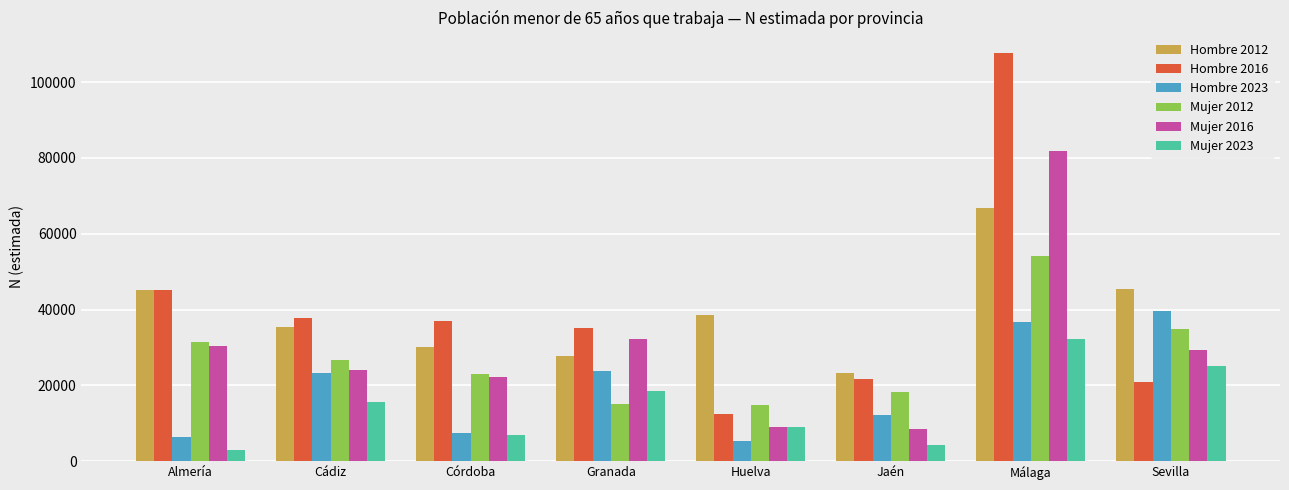

What is the difference between the maximum and minimum values in the Hombre 2023 series?

34433